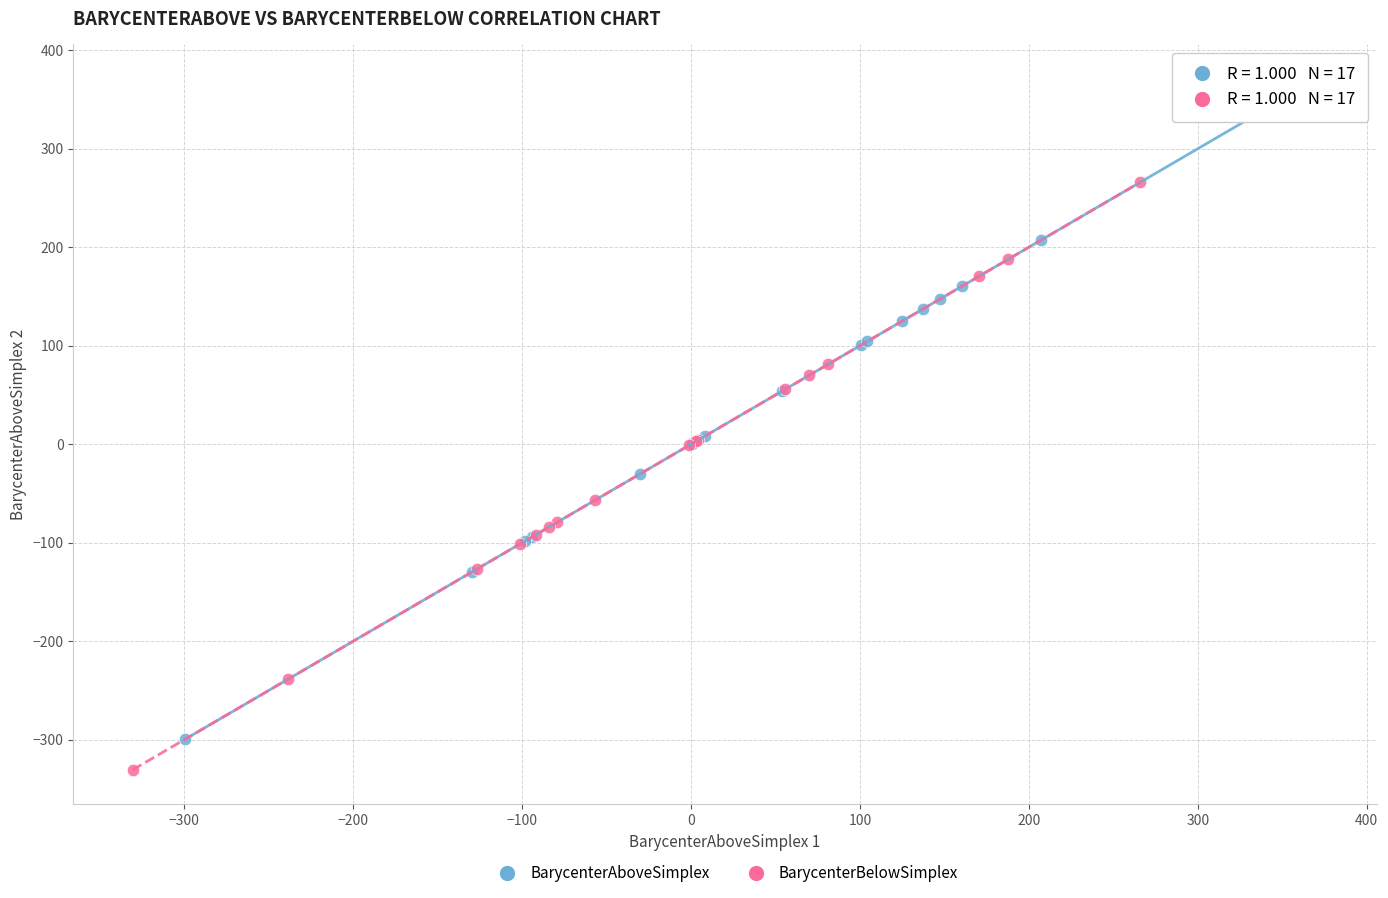

Which series contains the lowest Y value?

BarycenterBelowSimplex